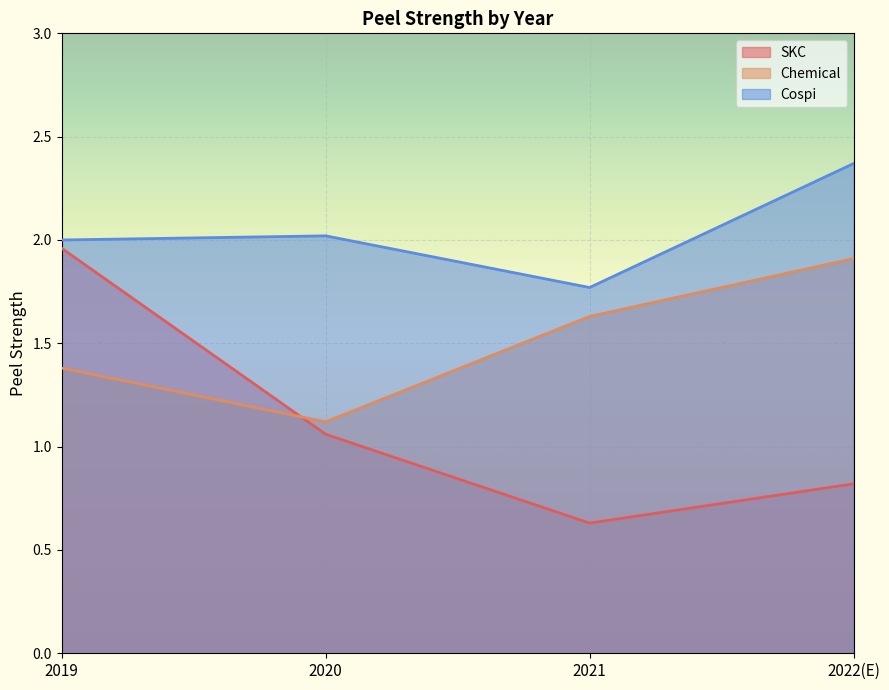

The SKC series shows 1.1 at 2020. True or false?

True